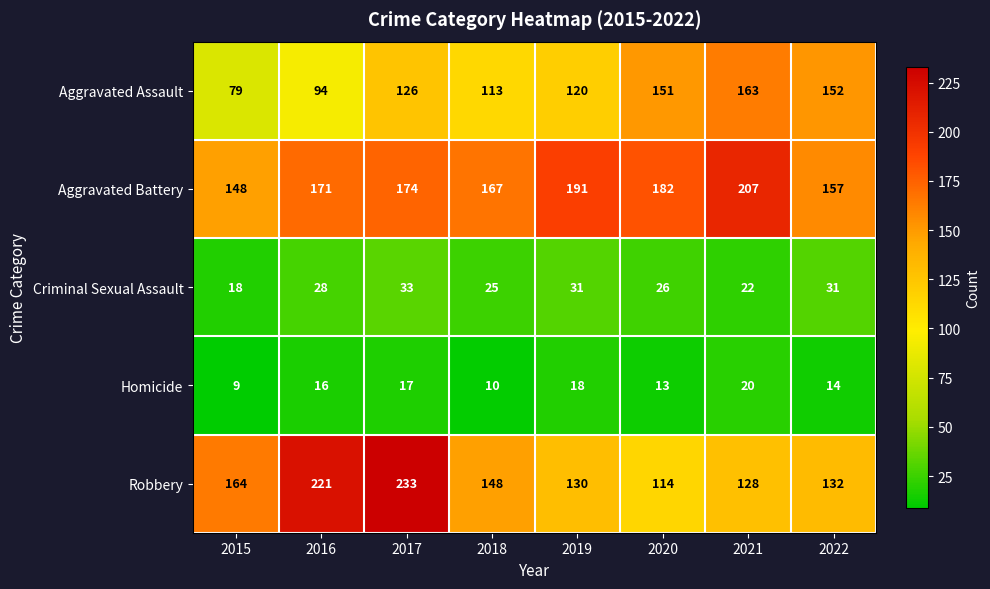

At which label does Robbery first exceed 148?

2015